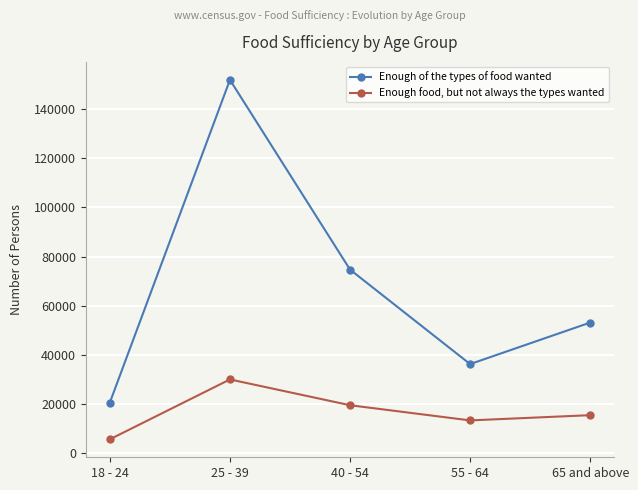

Reading left to right, what are all the values shown in this chart?

Enough of the types of food wanted: 20644	151864	74707	36283	53166
Enough food, but not always the types wanted: 5693	30041	19553	13379	15509